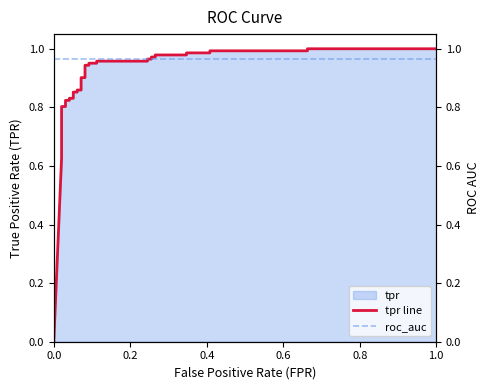

After their last crossing, which series has the higher values: roc_auc or tpr line?

tpr line